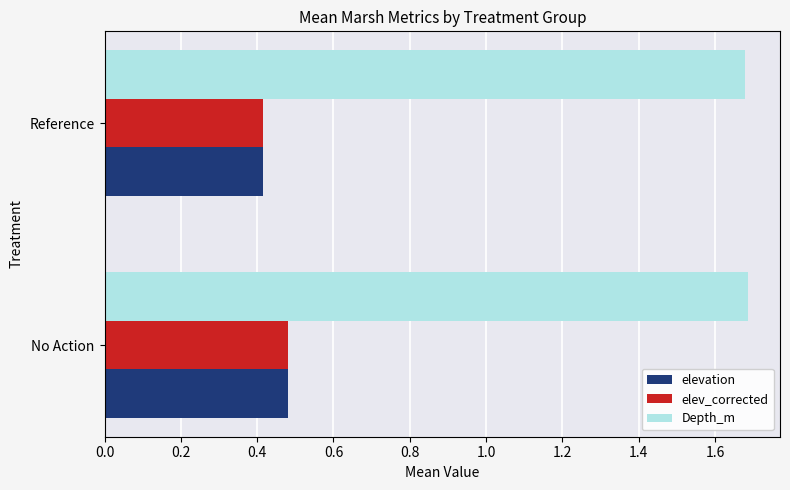

Is it true that elev_corrected equals 0.7 at Reference?

False